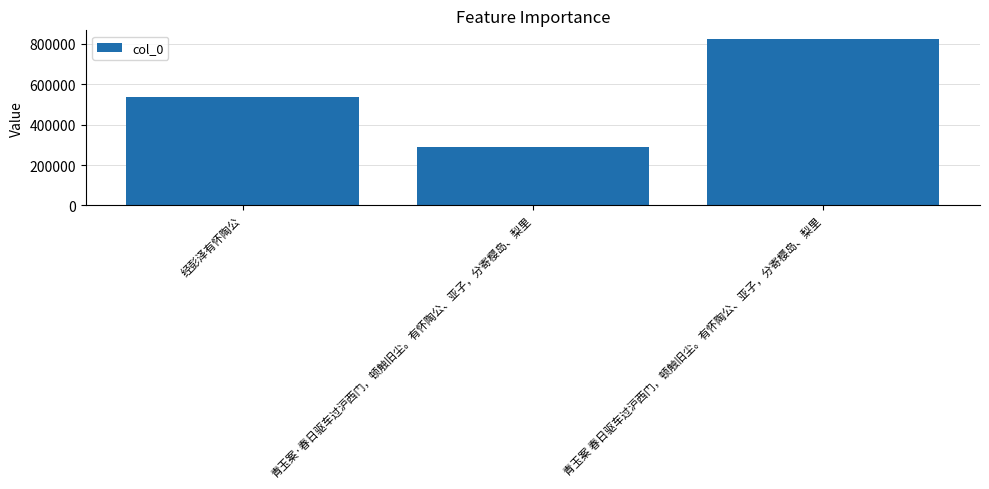

What is the difference between the values at 青玉案 春日驱车过沪西门，顿触旧尘。有怀陶公、亚子，分寄樱岛、梨里 and 青玉案·春日驱车过沪西门，顿触旧尘。有怀陶公、亚子，分寄樱岛、梨里?

533181